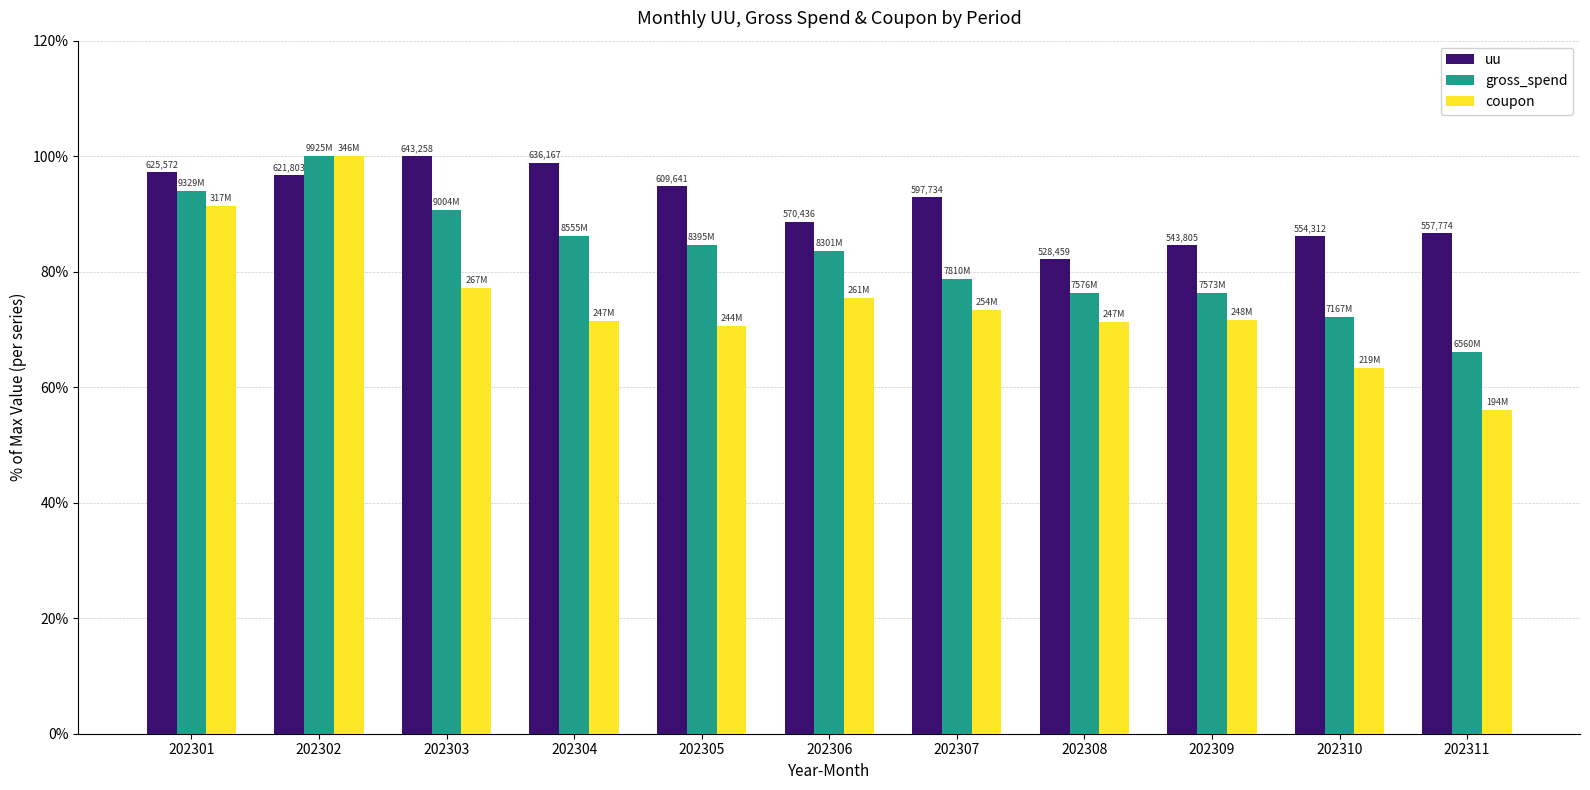

Read the gross_spend value at 202309.

76.3